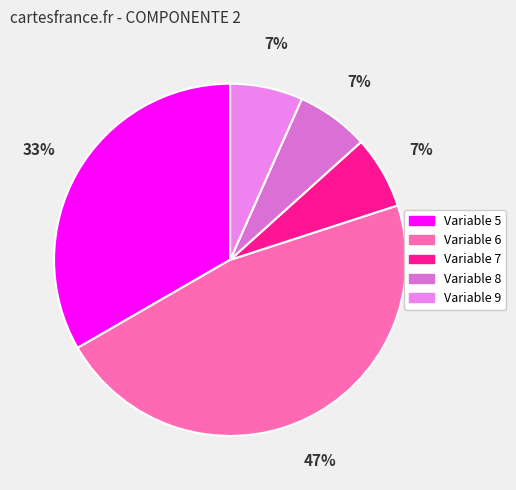

How many slices are in this pie chart?

5